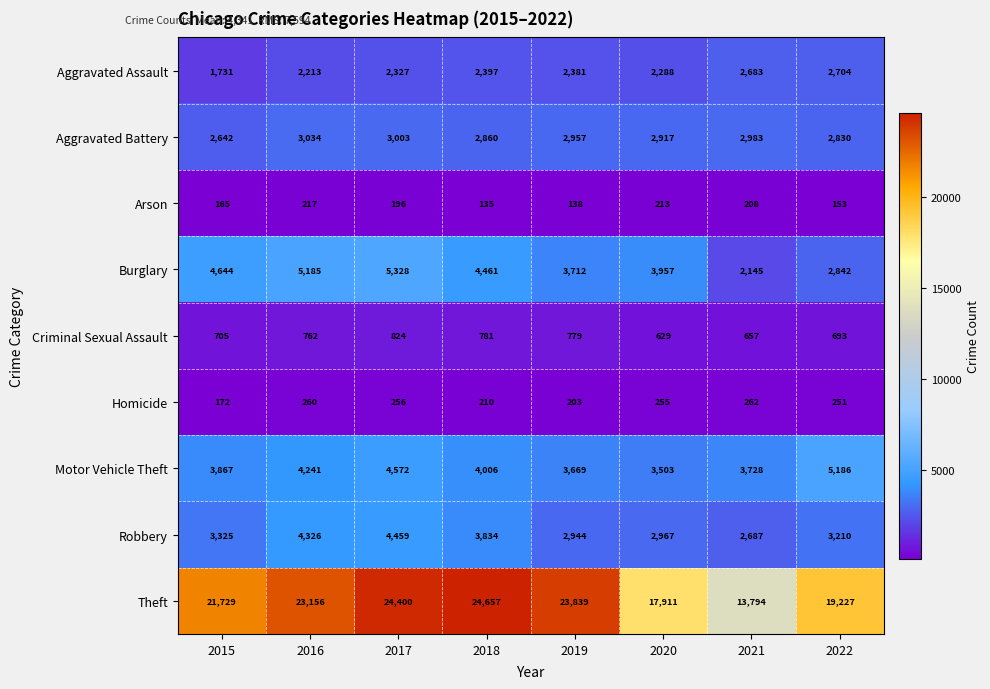

What is the average value of the Robbery series?

3469